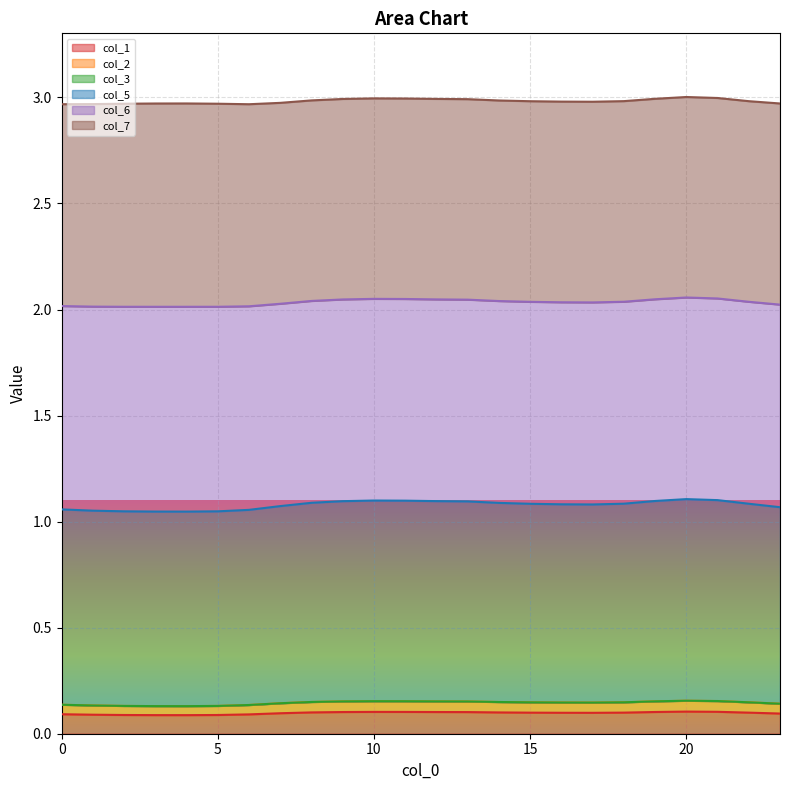

At which category is the sum across all series the highest?

20